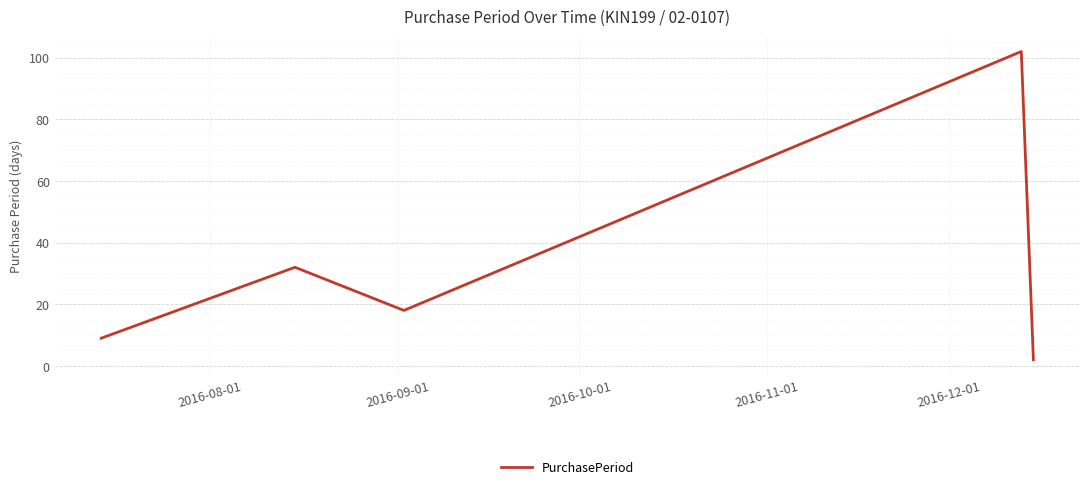

True or false: there are more than 1 points higher than both neighbors.

True